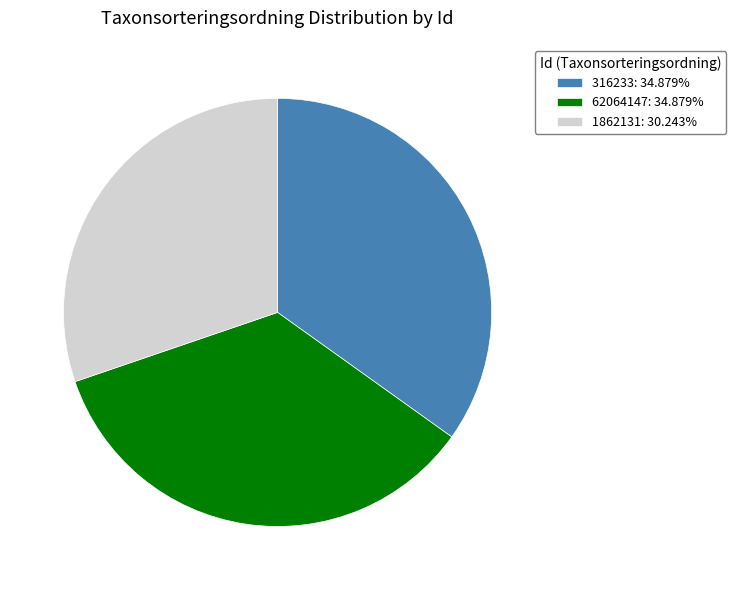

Does any single category account for the majority?

No